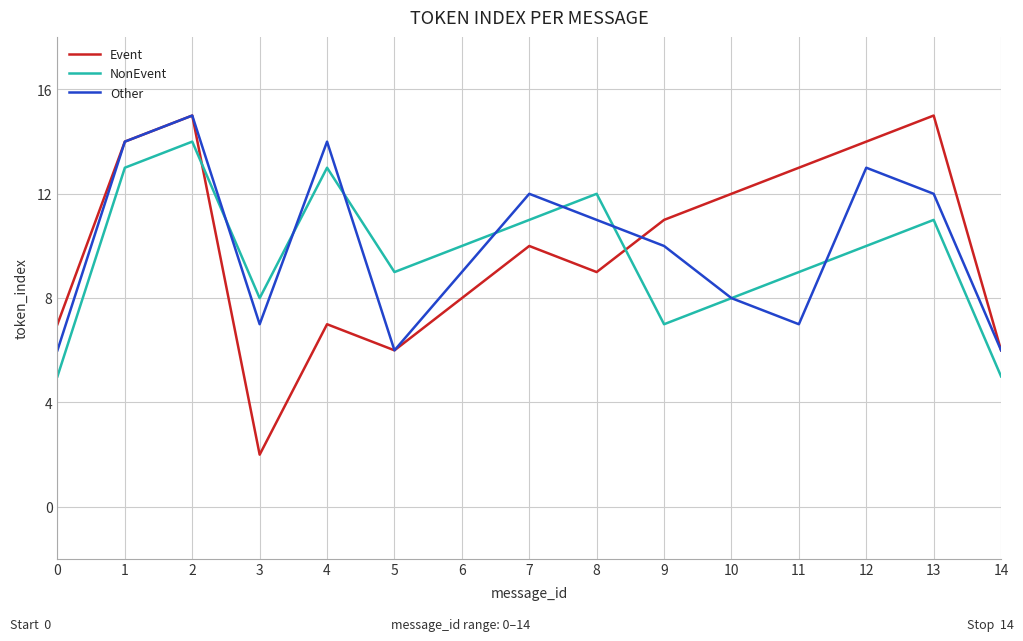

What is the smallest value displayed?

2